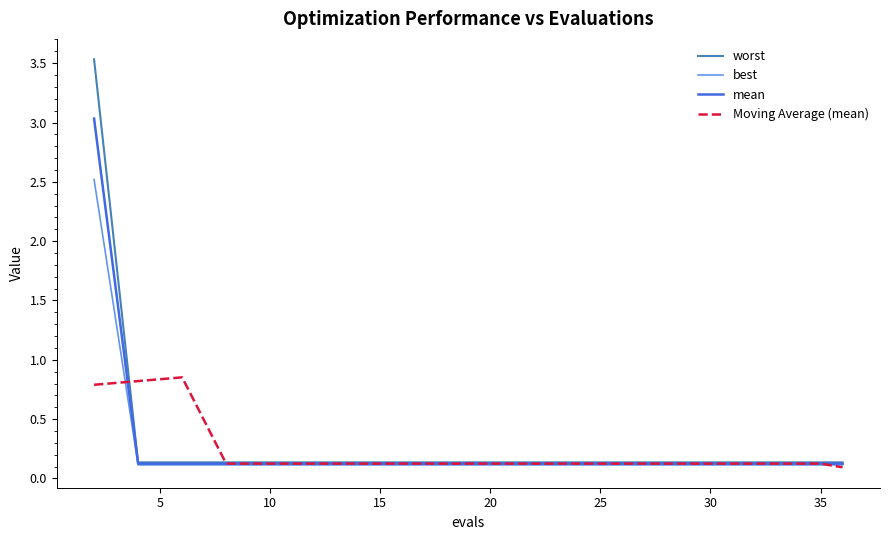

What is the greatest value displayed?

3.5